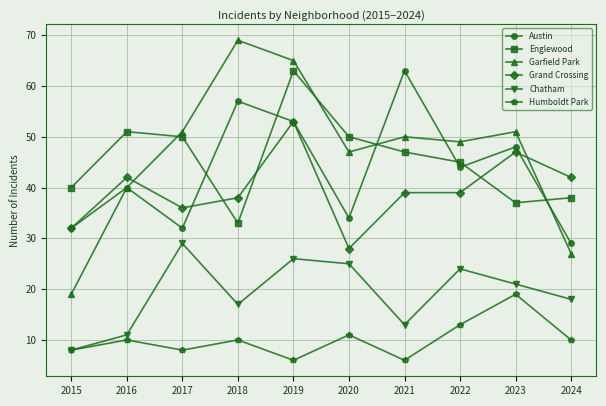

At which category does Chatham reach its first local peak?

2017